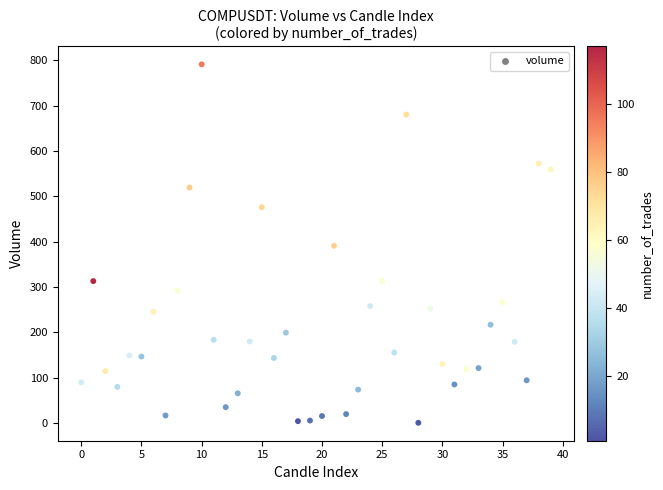

What is the range of Y values (max minus min)?

790.7